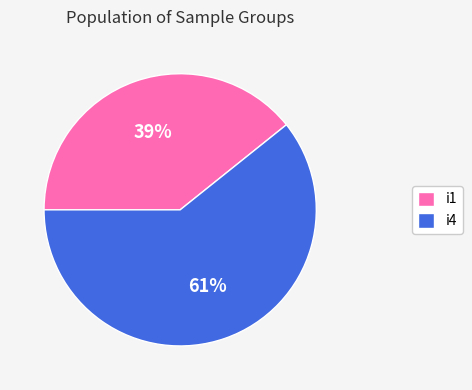

Rank the categories by value from lowest to highest.

i1, i4